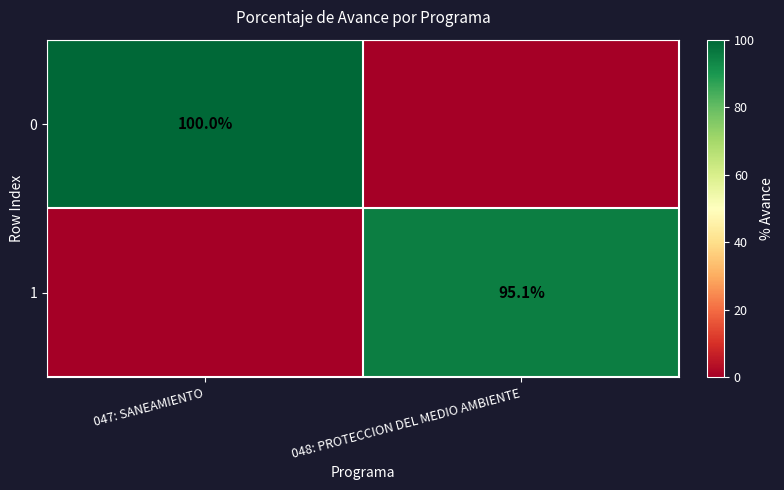

The value of 0 at 047: SANEAMIENTO is 100.0. True or false?

True